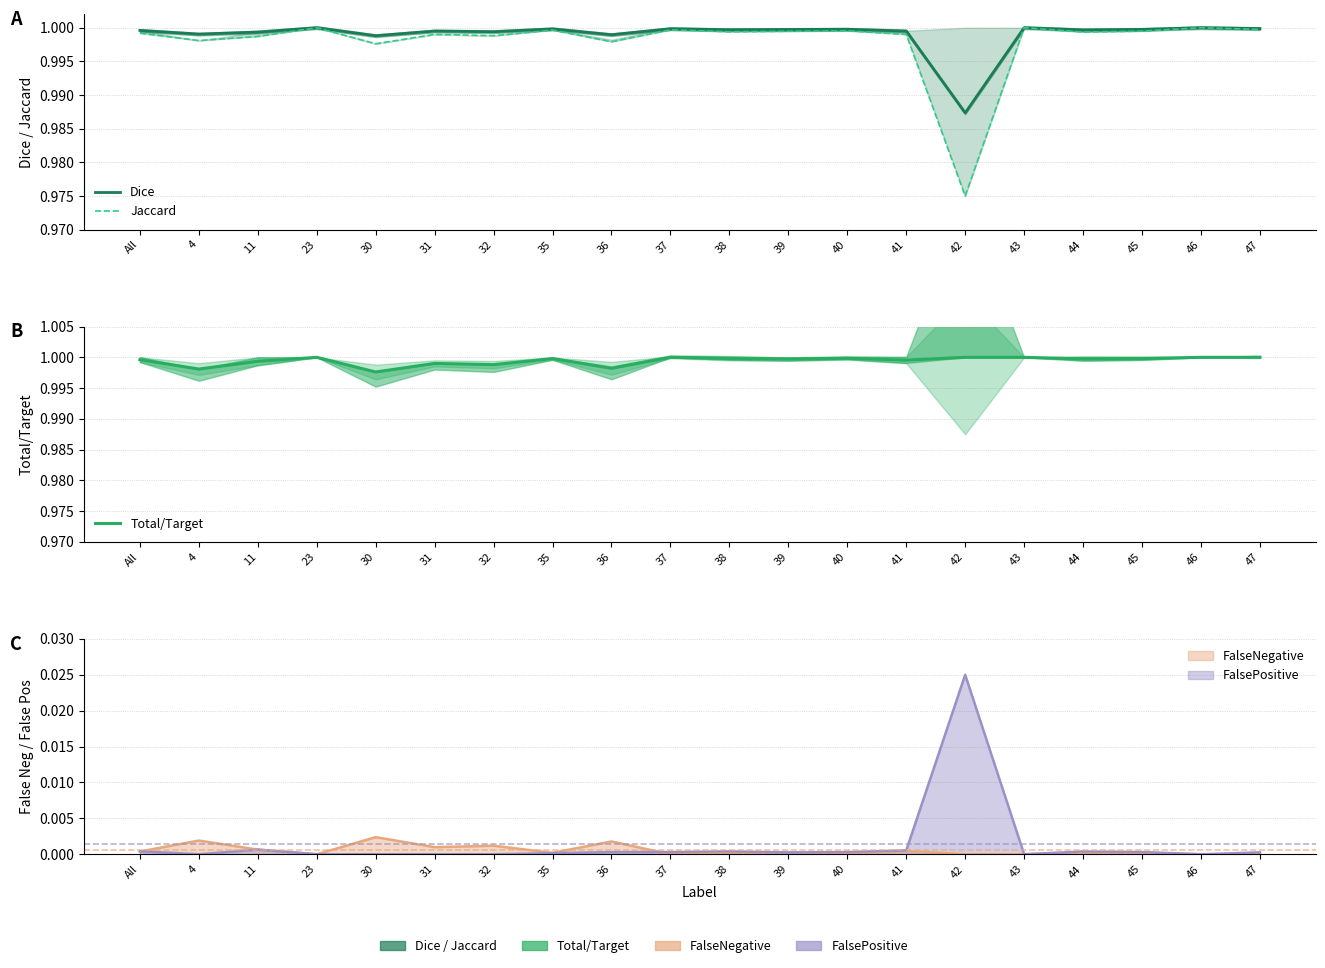

Which has a higher value, 40 or 44?

40